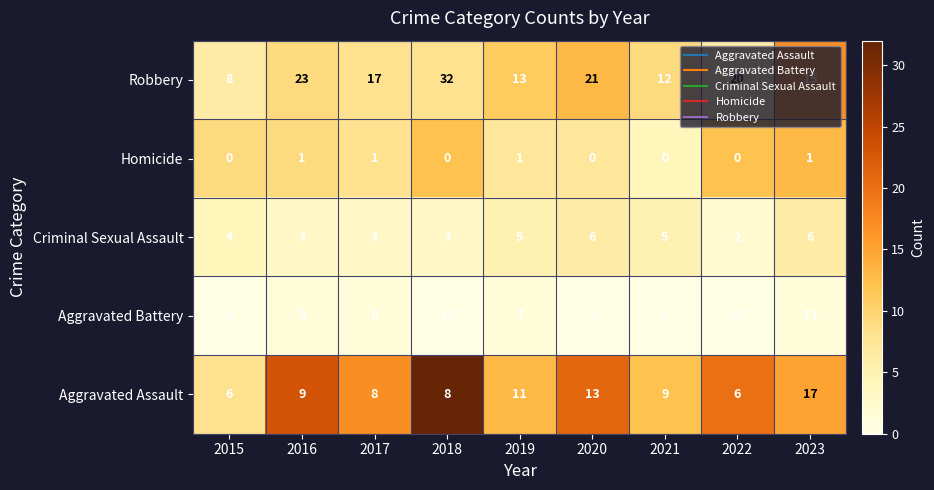

Count the Homicide values in the range 0 to 1.

9